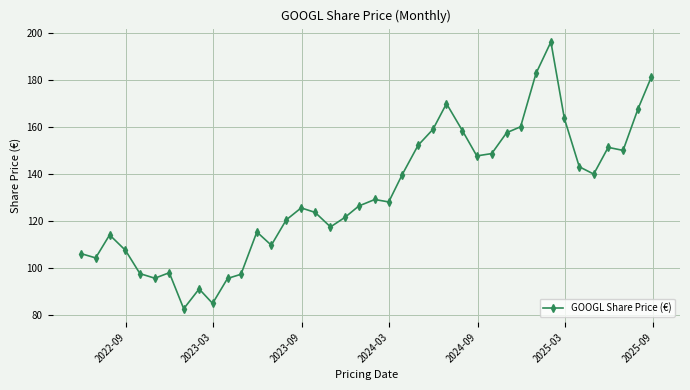

How many data points are above 128?

20